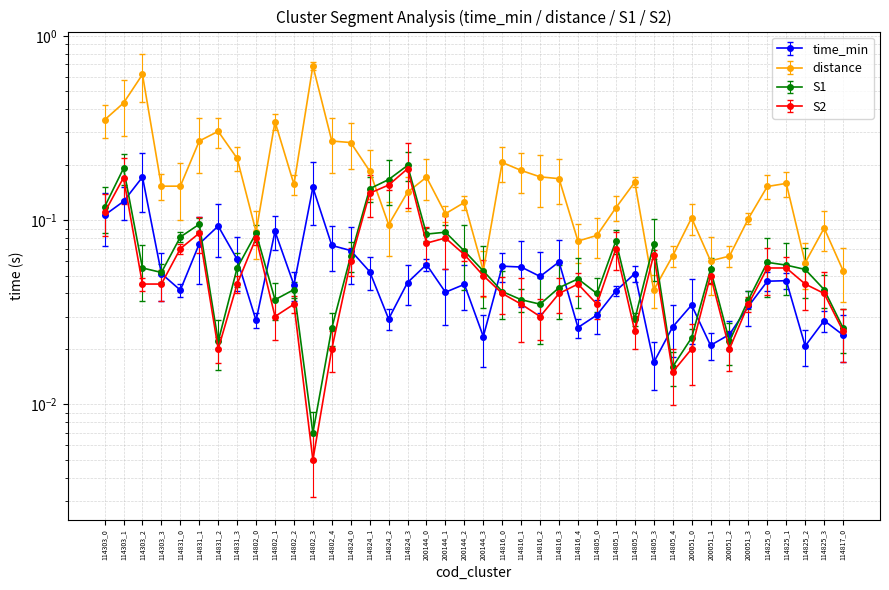

Between which two adjacent categories do S2 and distance first intersect?

114824_1 and 114824_2